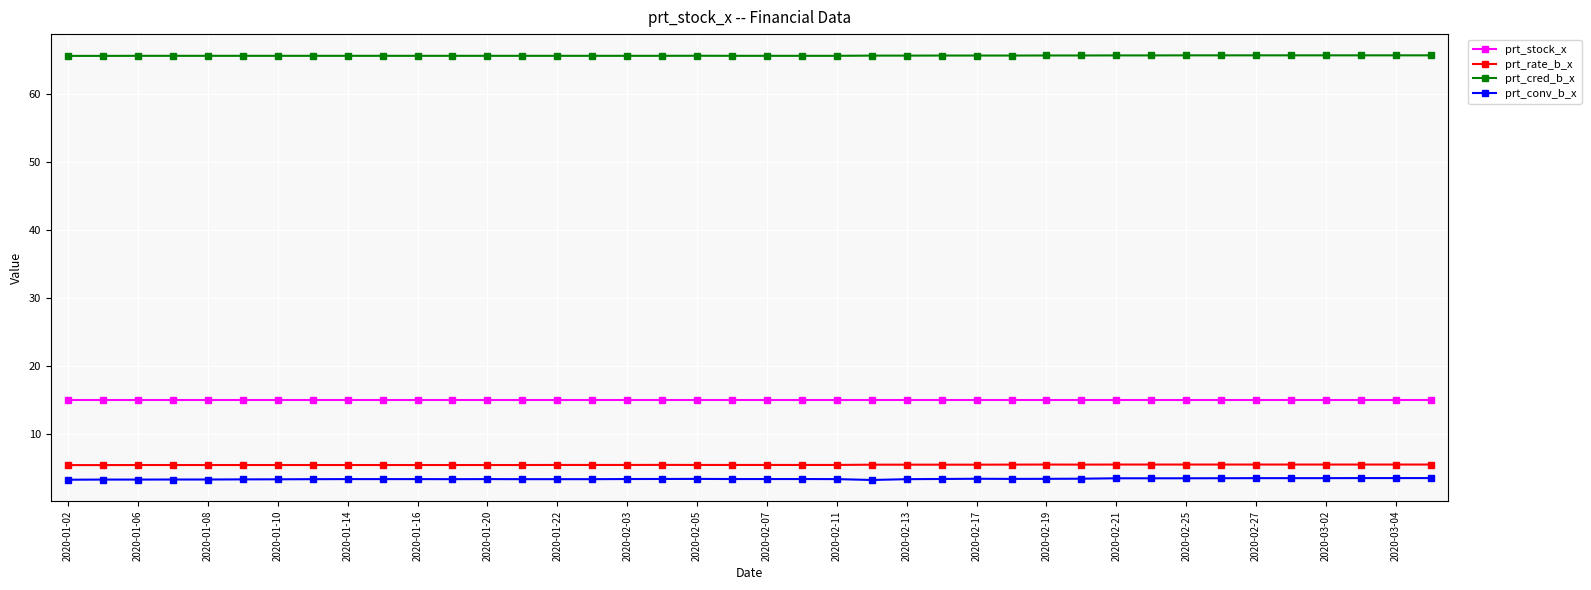

True or false: prt_conv_b_x and prt_rate_b_x cross at least once.

False